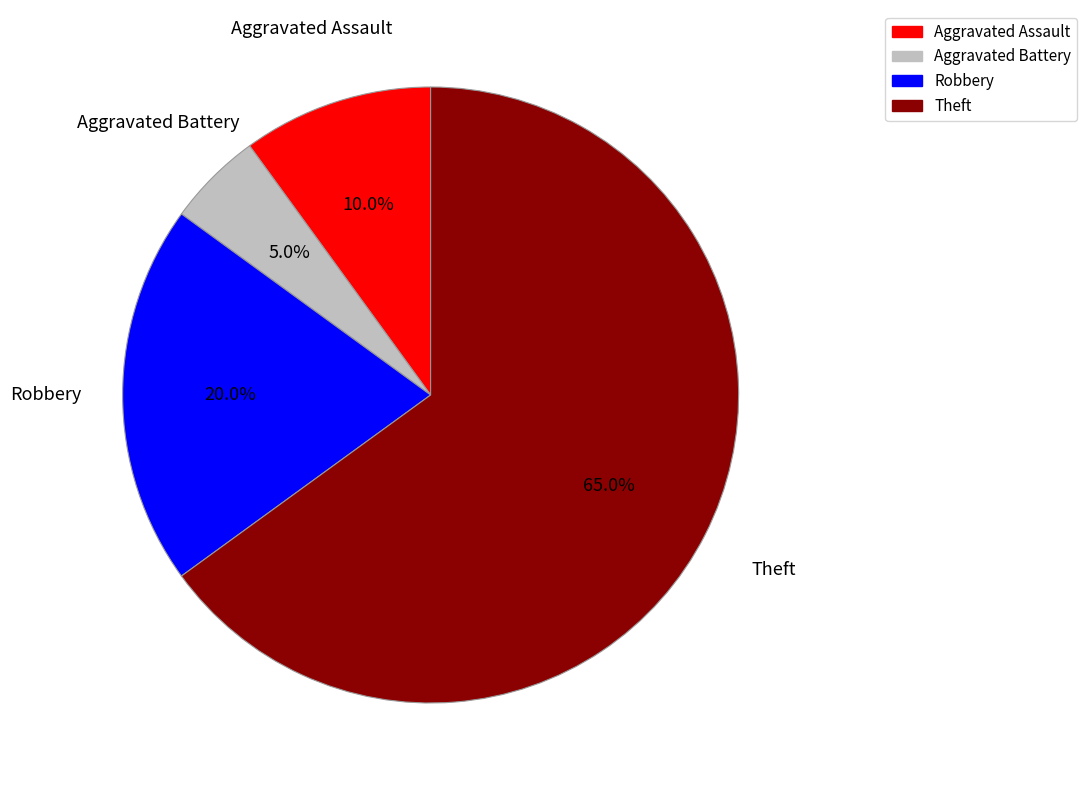

True or false: Theft accounts for 76% of the total.

False